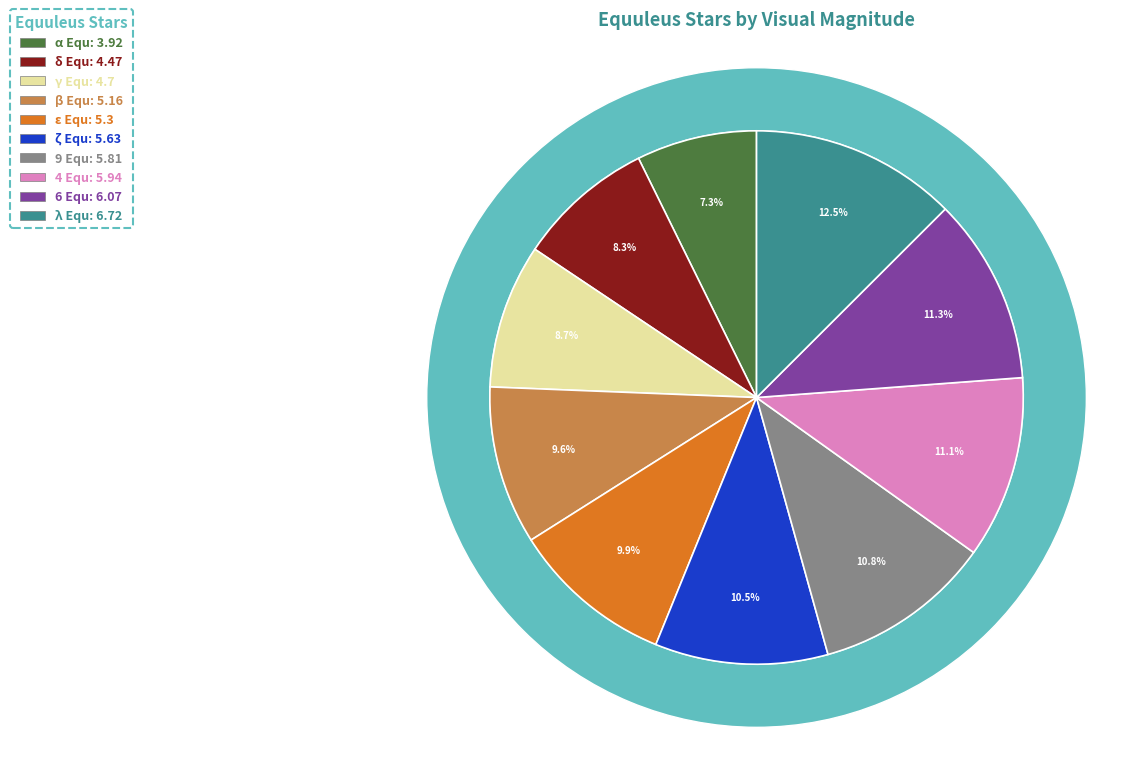

To the nearest percent, what is the average slice percentage?

10%